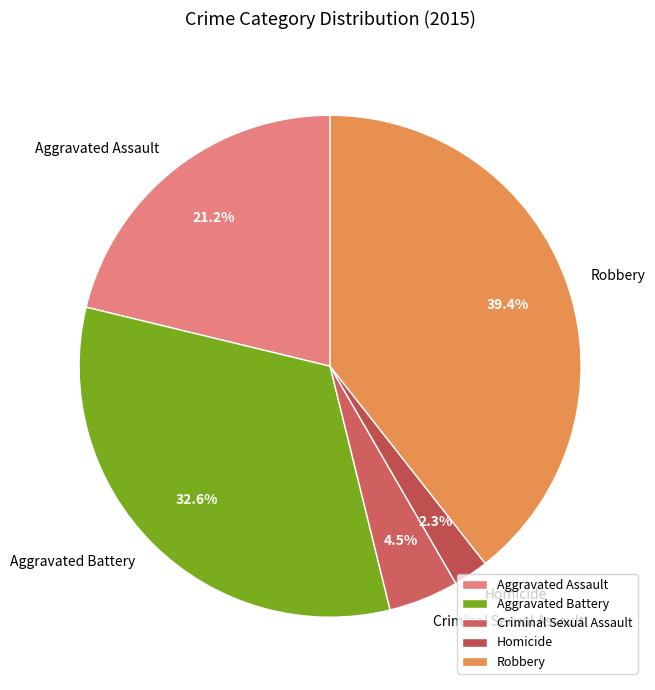

How many segments does this pie chart have?

5